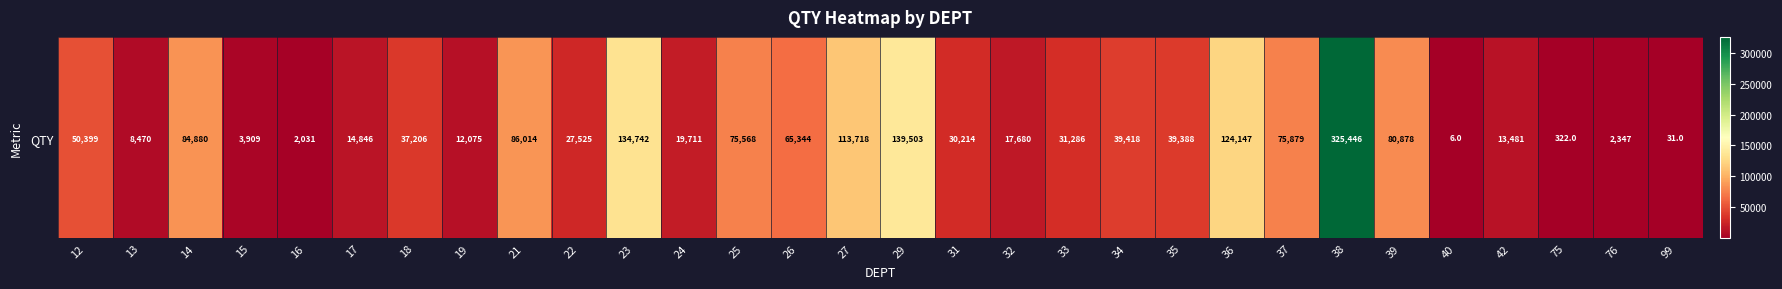

Where is the data nearest to the value 162725?

29